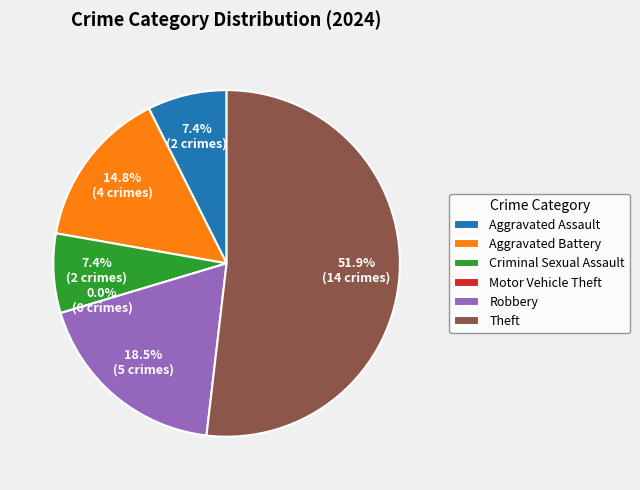

Does Aggravated Assault represent more than half of the total?

No